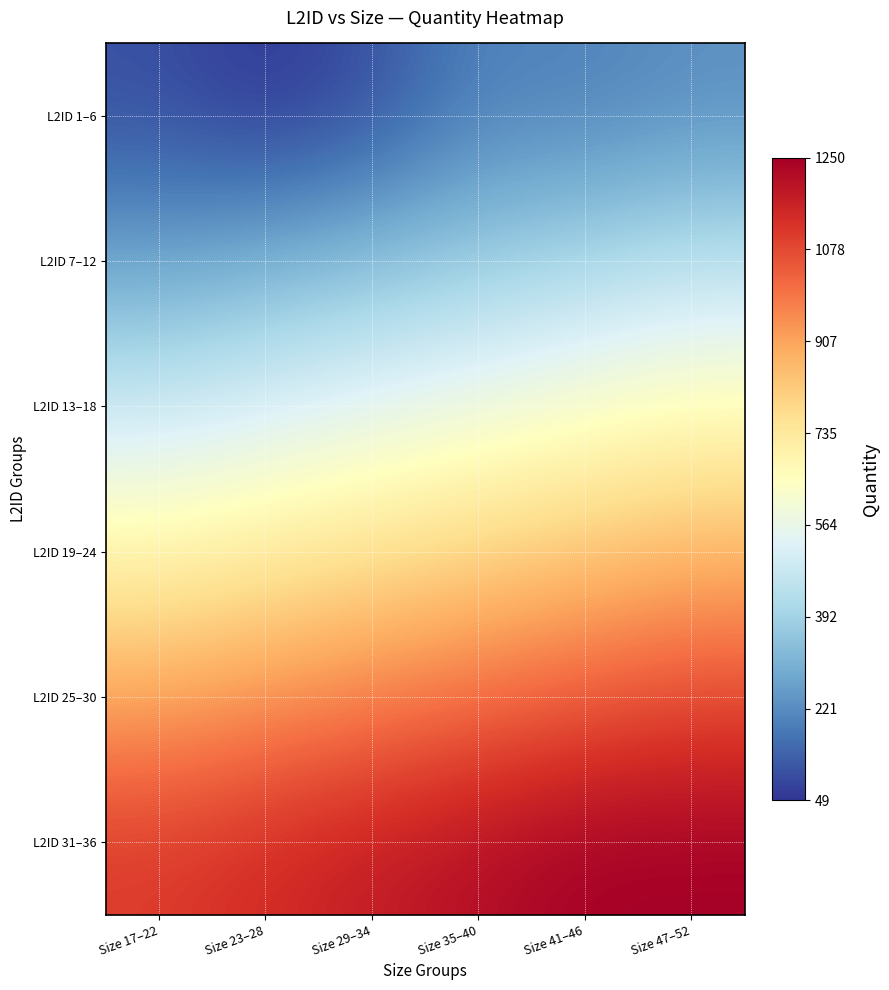

Between Size 17–22 and Size 41–46, which is larger?

Size 41–46